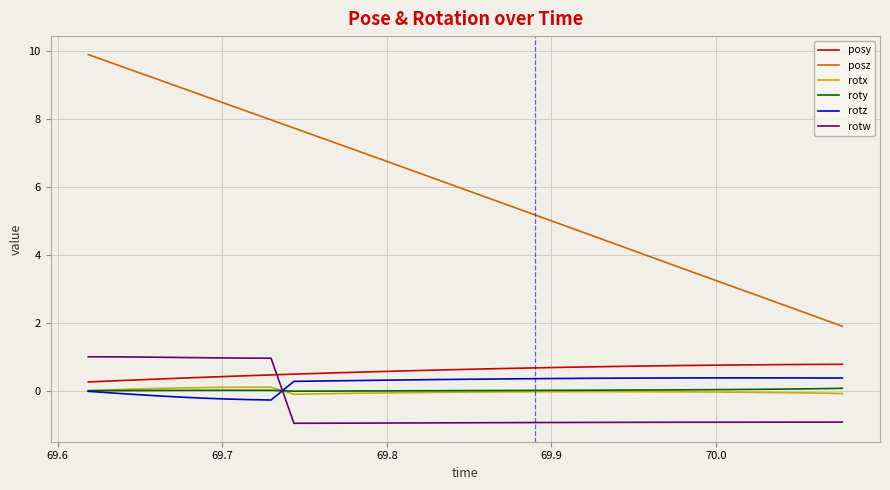

What is the sum of all posy values?

20.1